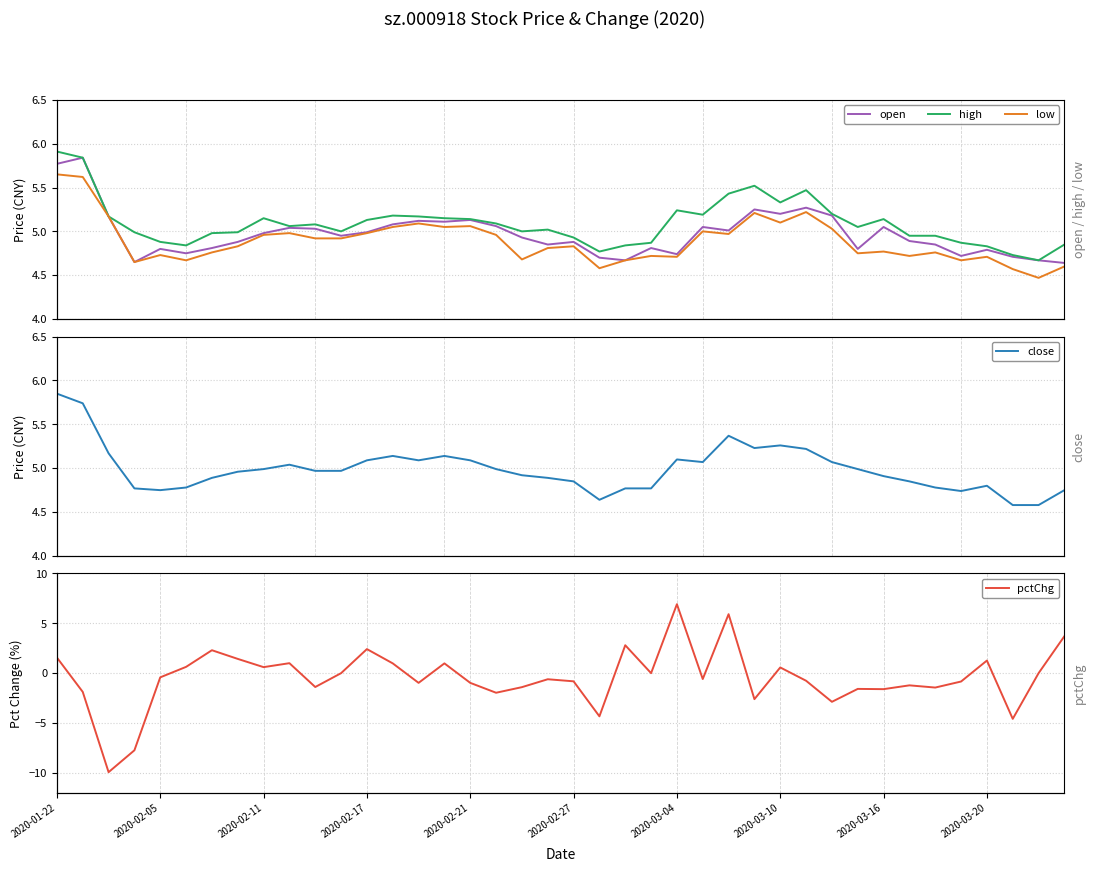

What is the difference between the low values at 11 and 36?

0.2